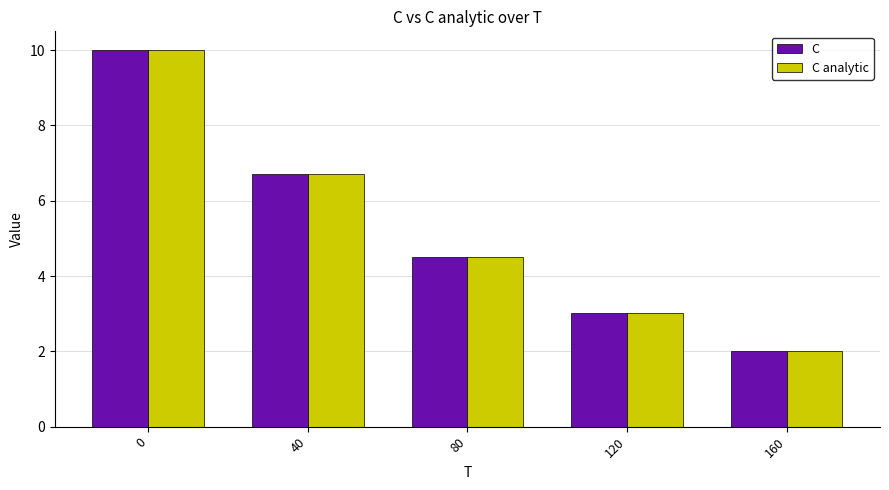

What is the value of the C analytic bar at the 5th from the left?

2.0